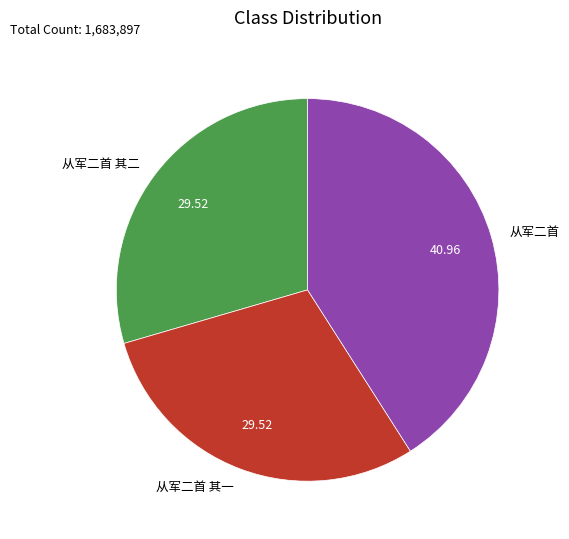

Do 从军二首 其二 and 从军二首 together represent more than half of the pie?

Yes